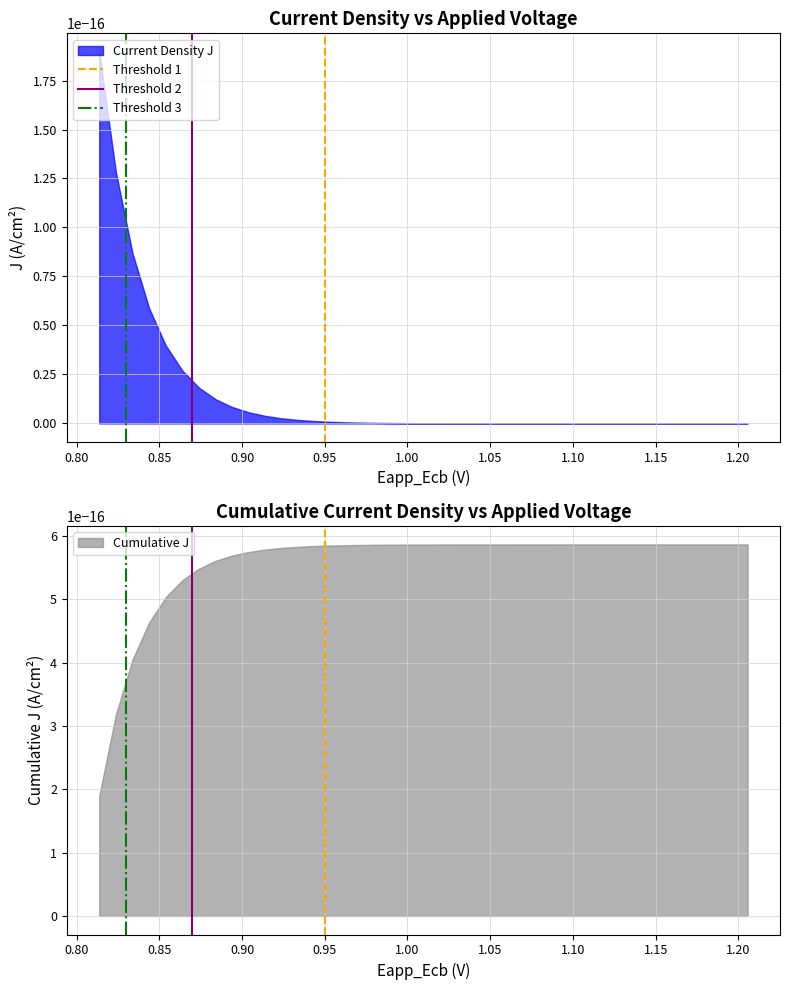

What is the sum of the Threshold 1 values at 0.80 and 0.75?

1